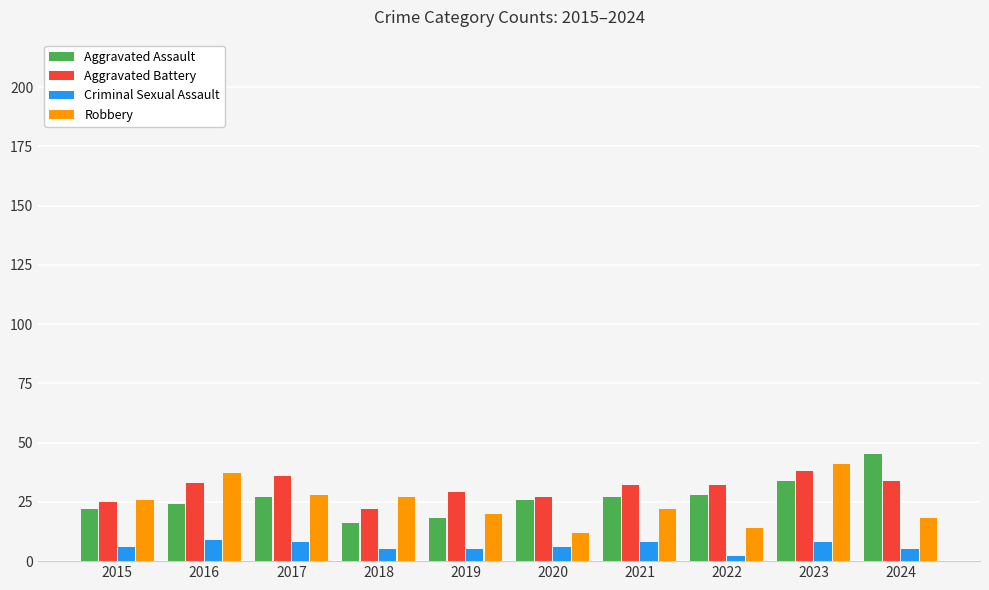

What is the total value across all series at 2016?

103